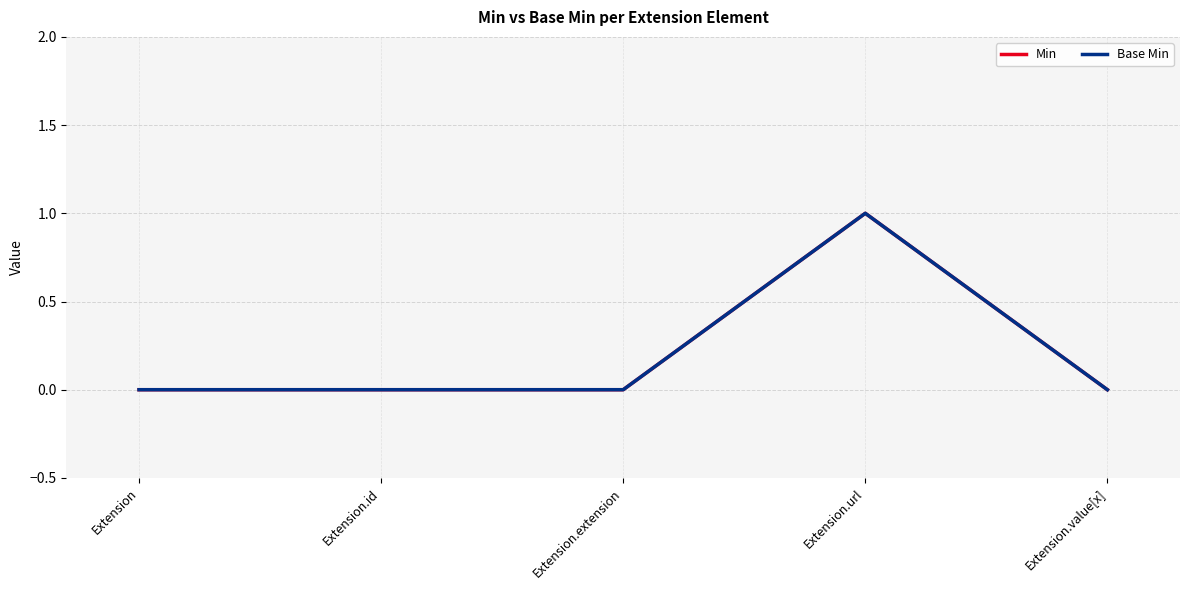

What position from the left is Extension.extension?

3